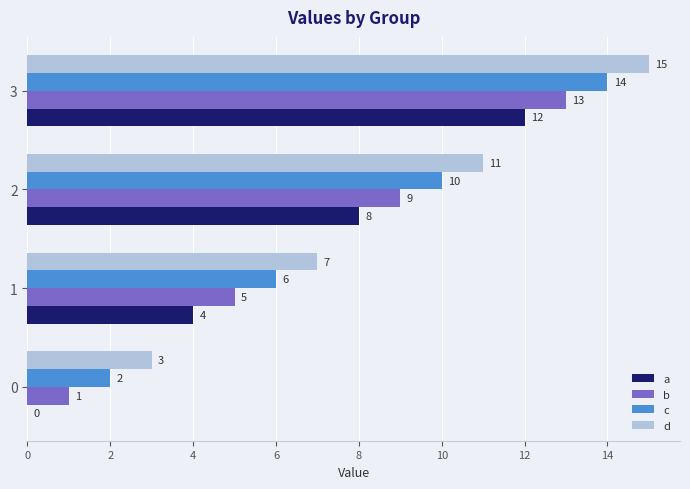

Which series has the largest total across all categories?

d